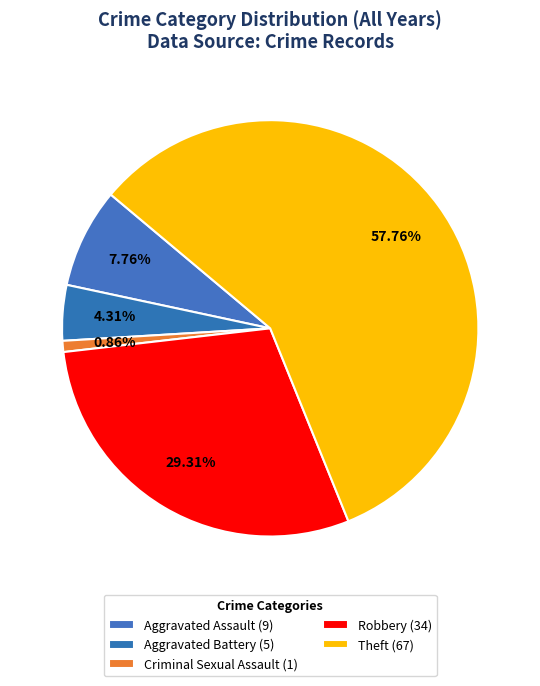

How many segments does this pie chart have?

5